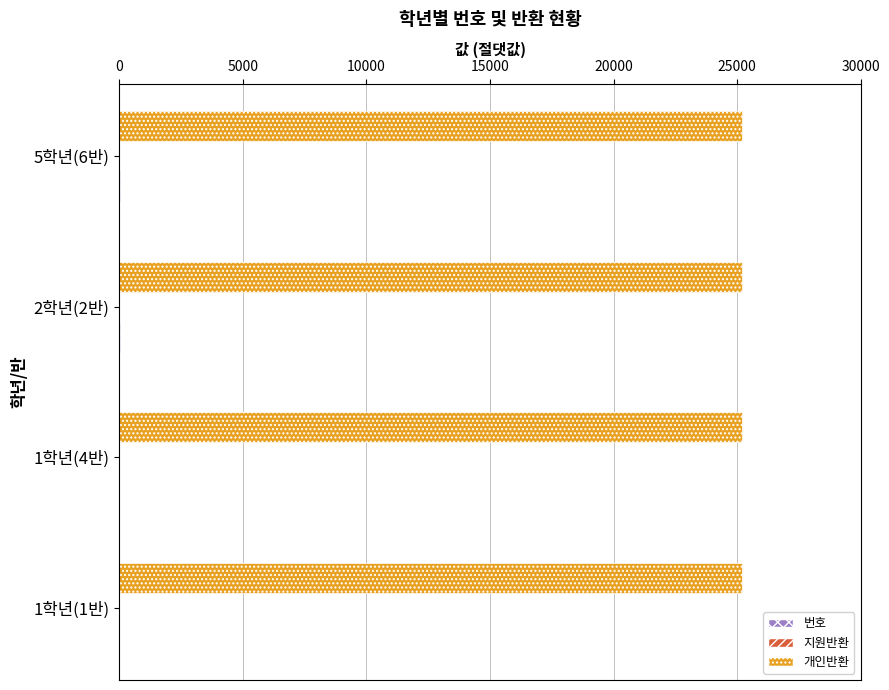

What is the greatest value displayed?

25210